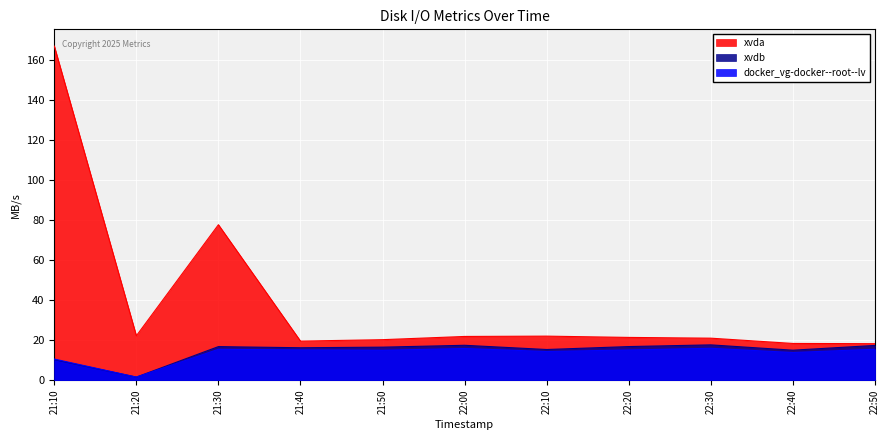

What is the difference between the maximum and minimum values in the xvdb series?

16.1